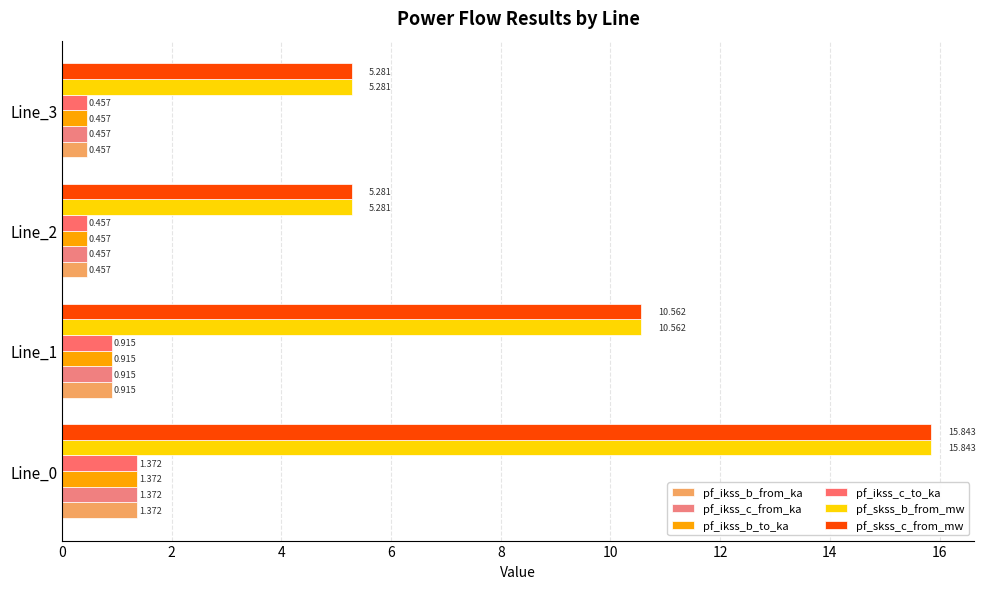

What is the highest value of the pf_ikss_c_from_ka series?

1.4